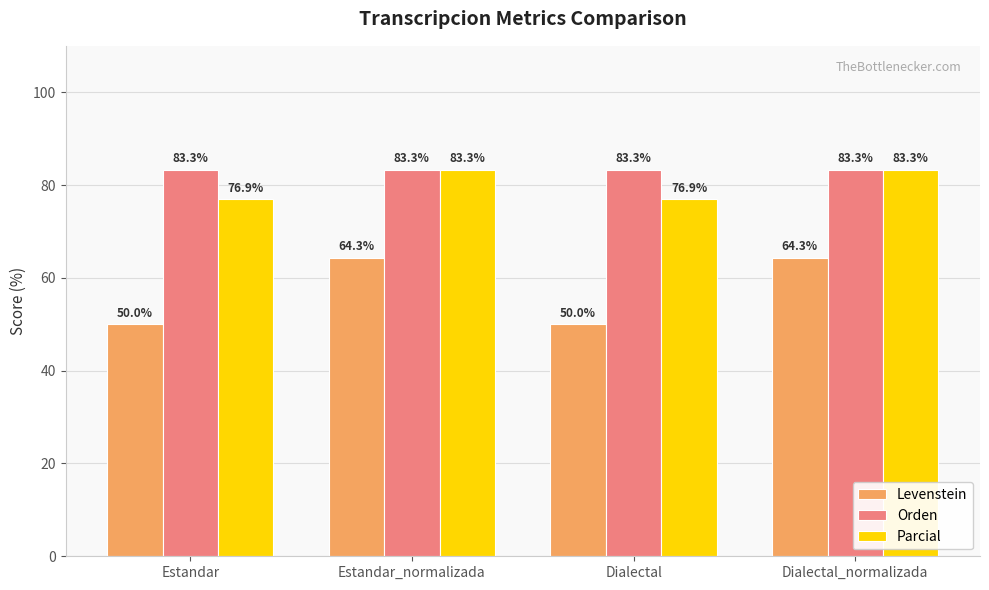

Count the number of categories in the chart.

4